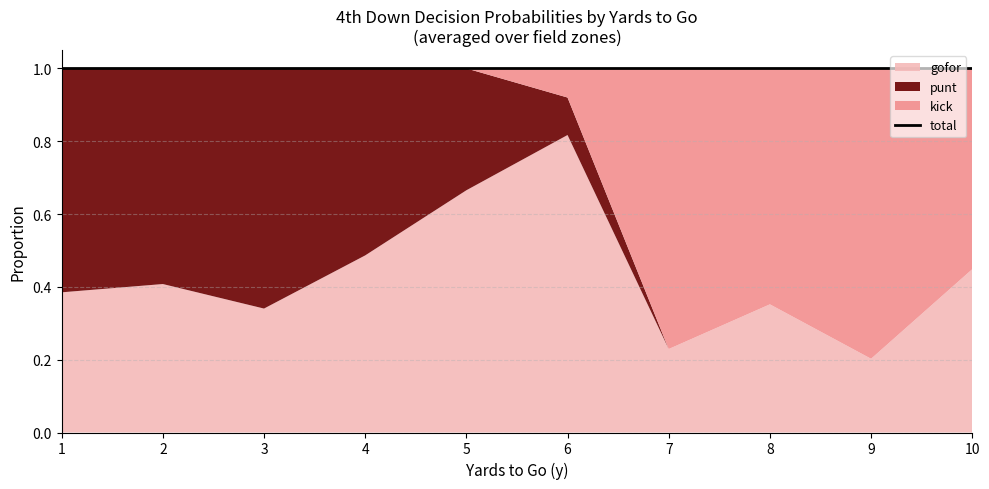

At which category is the sum across all series the highest?

1